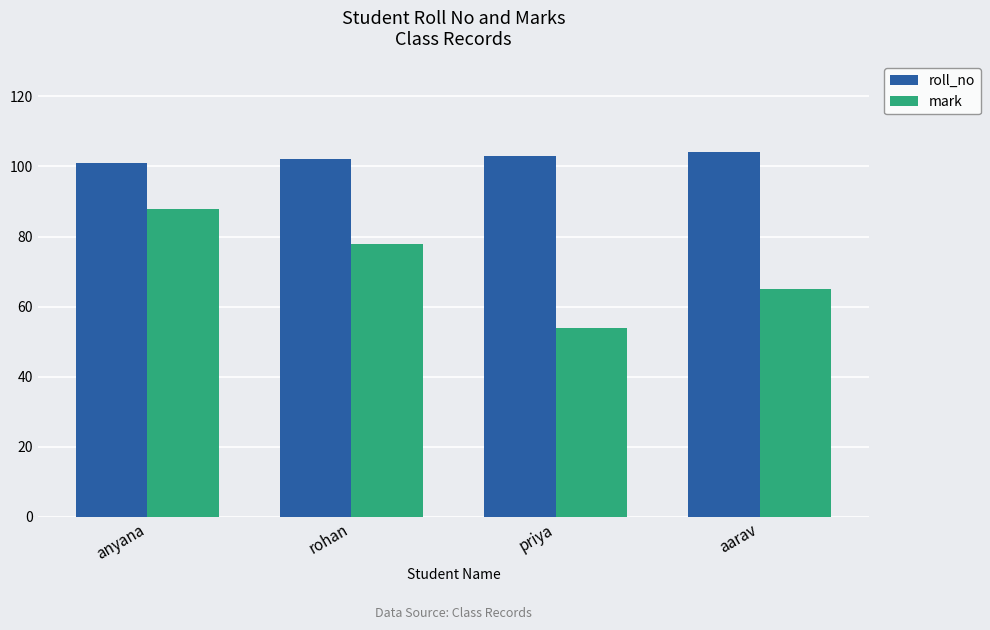

How many groups of bars are there?

4